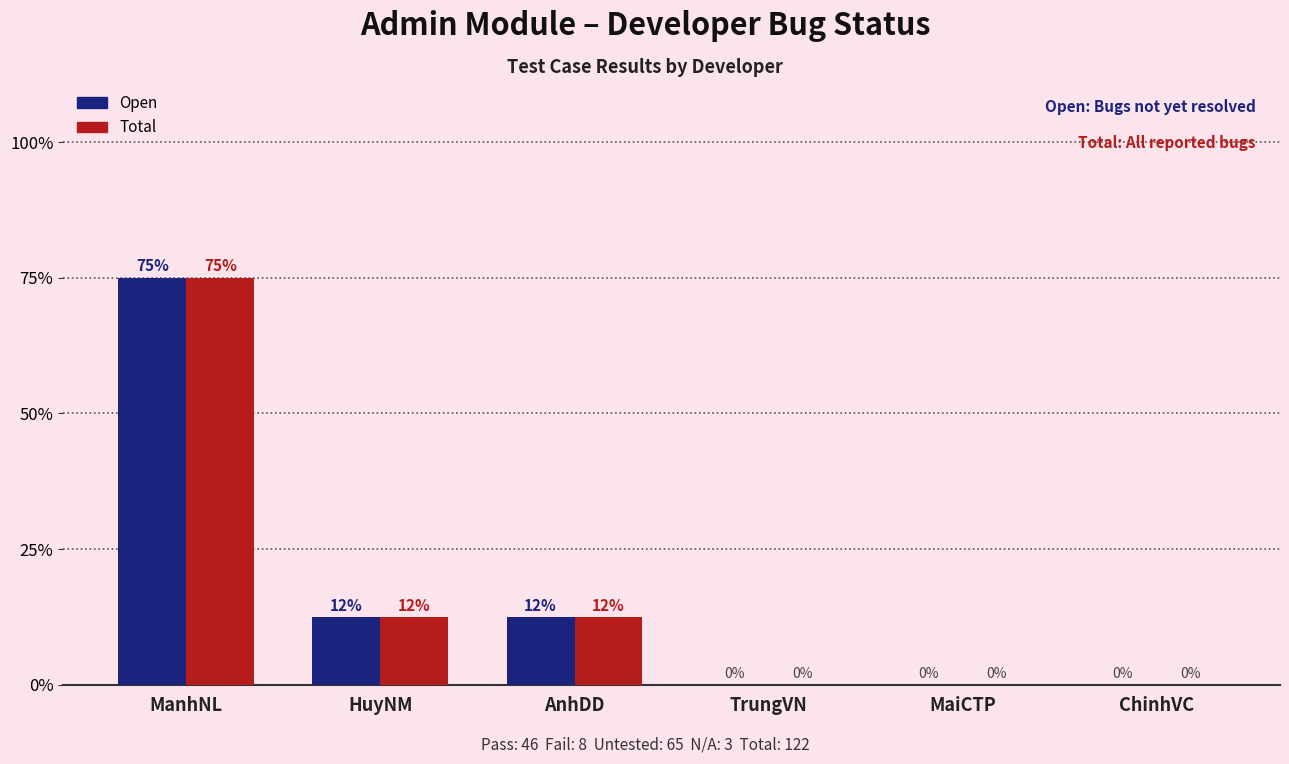

Are the bars horizontal?

No